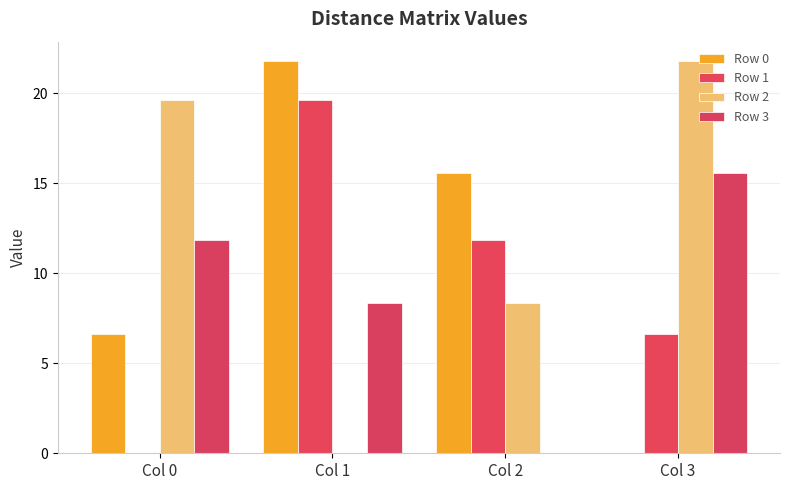

Where does the Row 2 series first go above 19?

Col 0